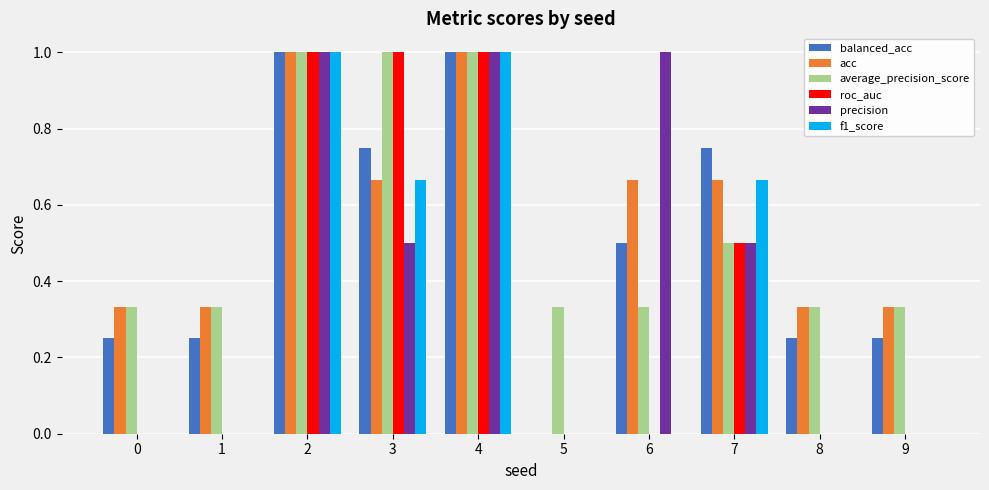

What is the sum of all acc values?

5.3